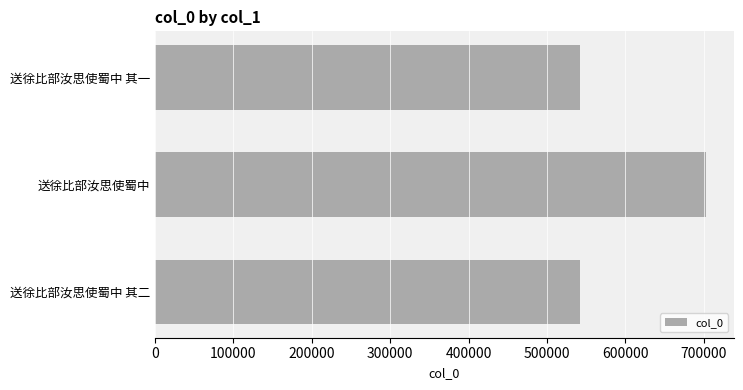

How many values are below 542303?

1